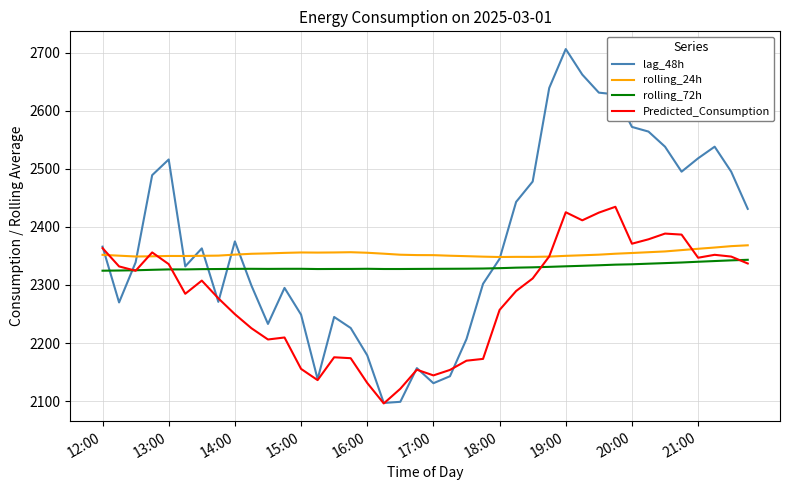

True or false: rolling_24h has more than 0 points higher than both neighbors.

True